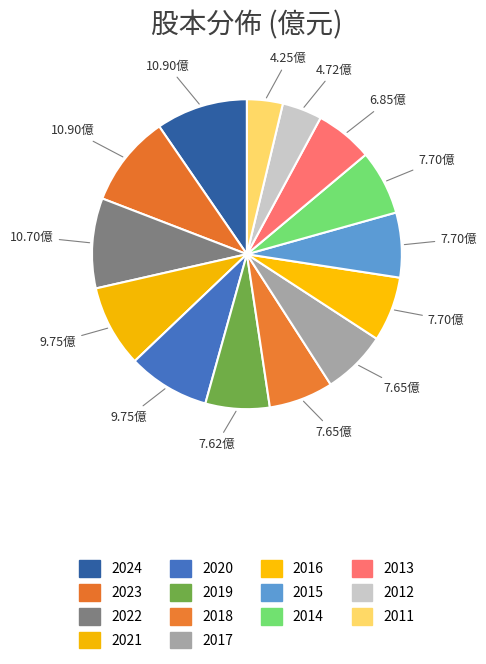

How many segments does this pie chart have?

14